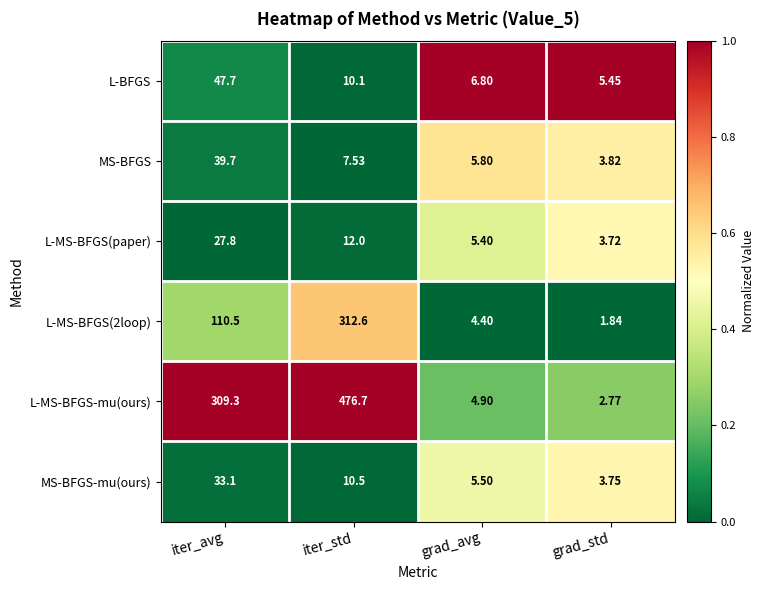

Which series changed the most between iter_avg and grad_std?

L-MS-BFGS-mu(ours)